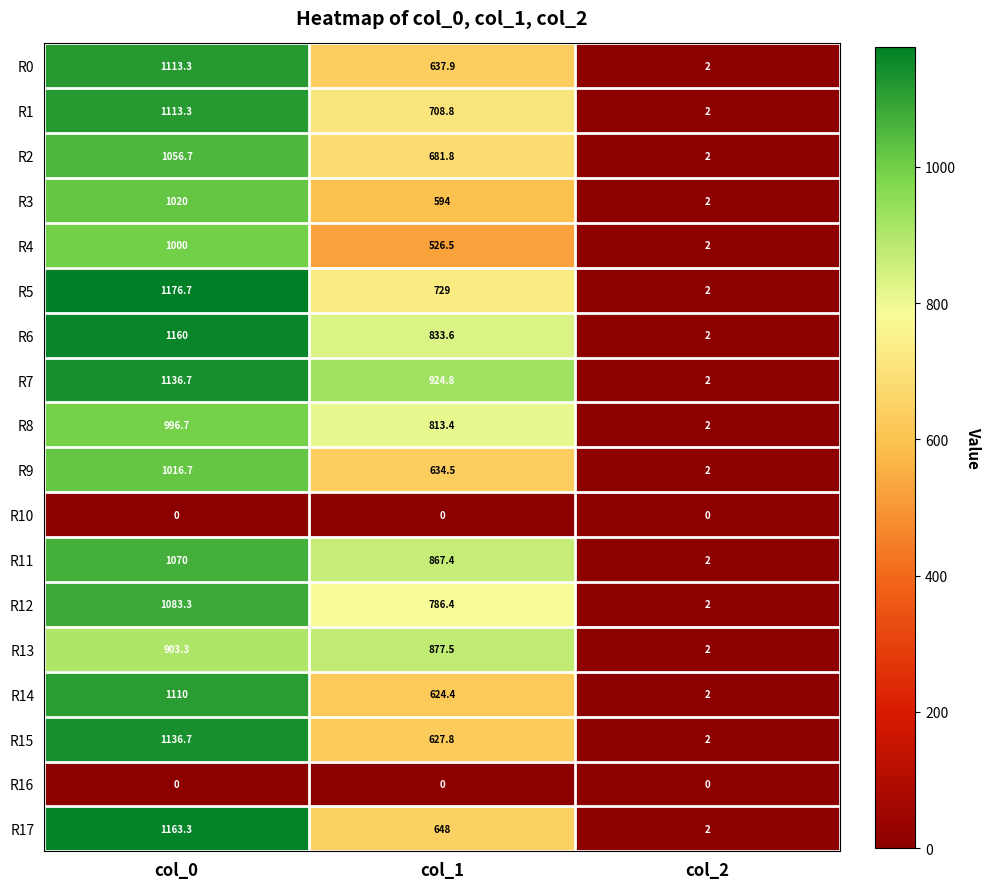

What is the difference between the second highest and minimum values in the R5 series?

727.0